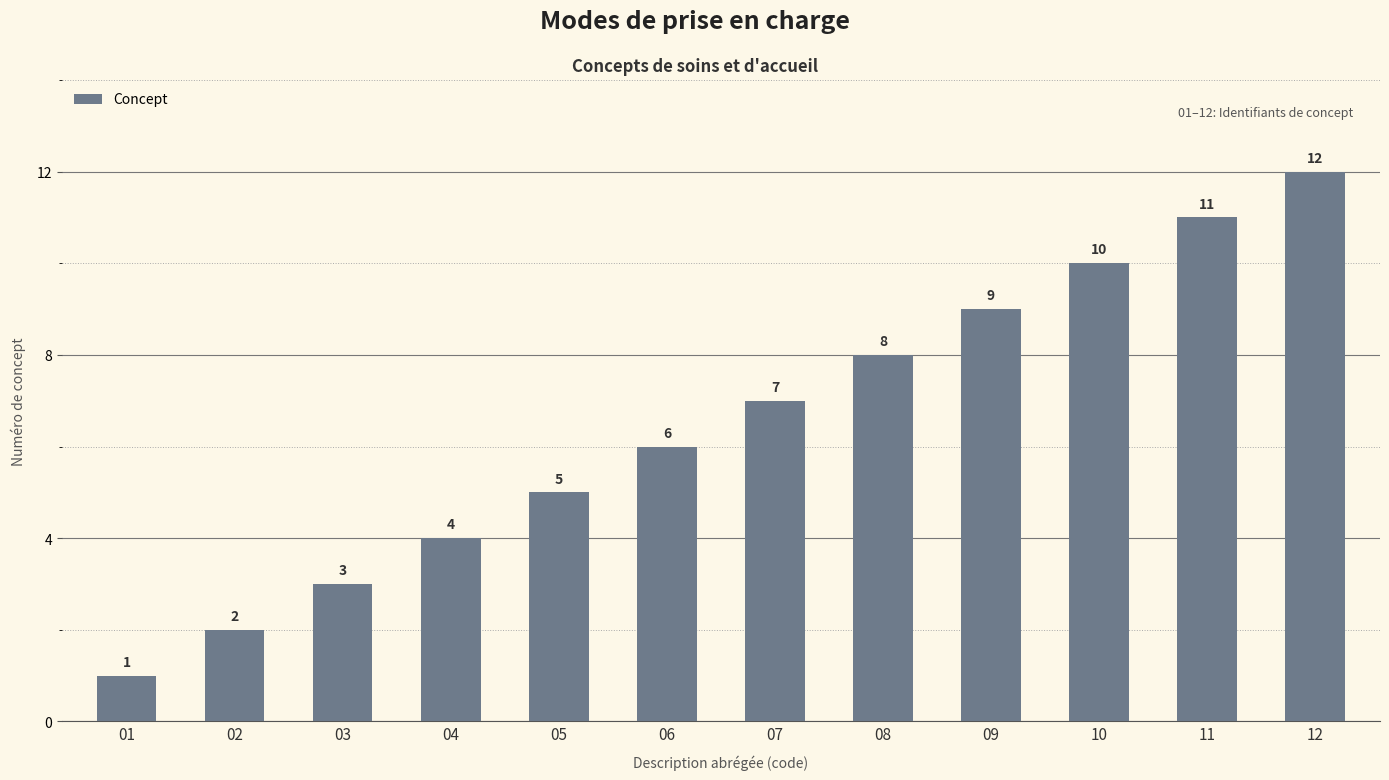

Is it true that the value at 12 is 16?

False